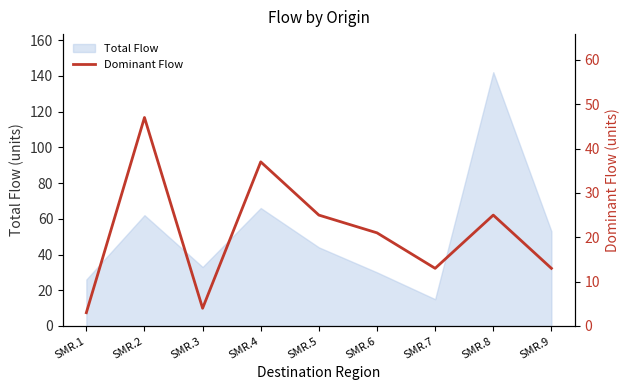

Which category has the highest value in the Total Flow series?

SMR.8